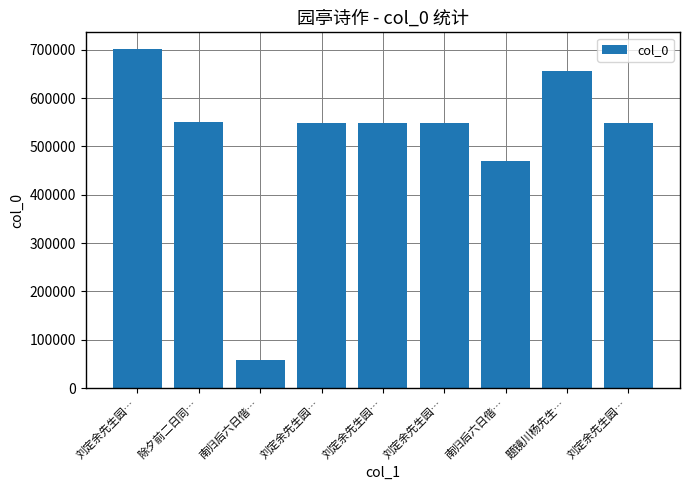

At which label does the data first exceed 549338?

刘定余先生园…